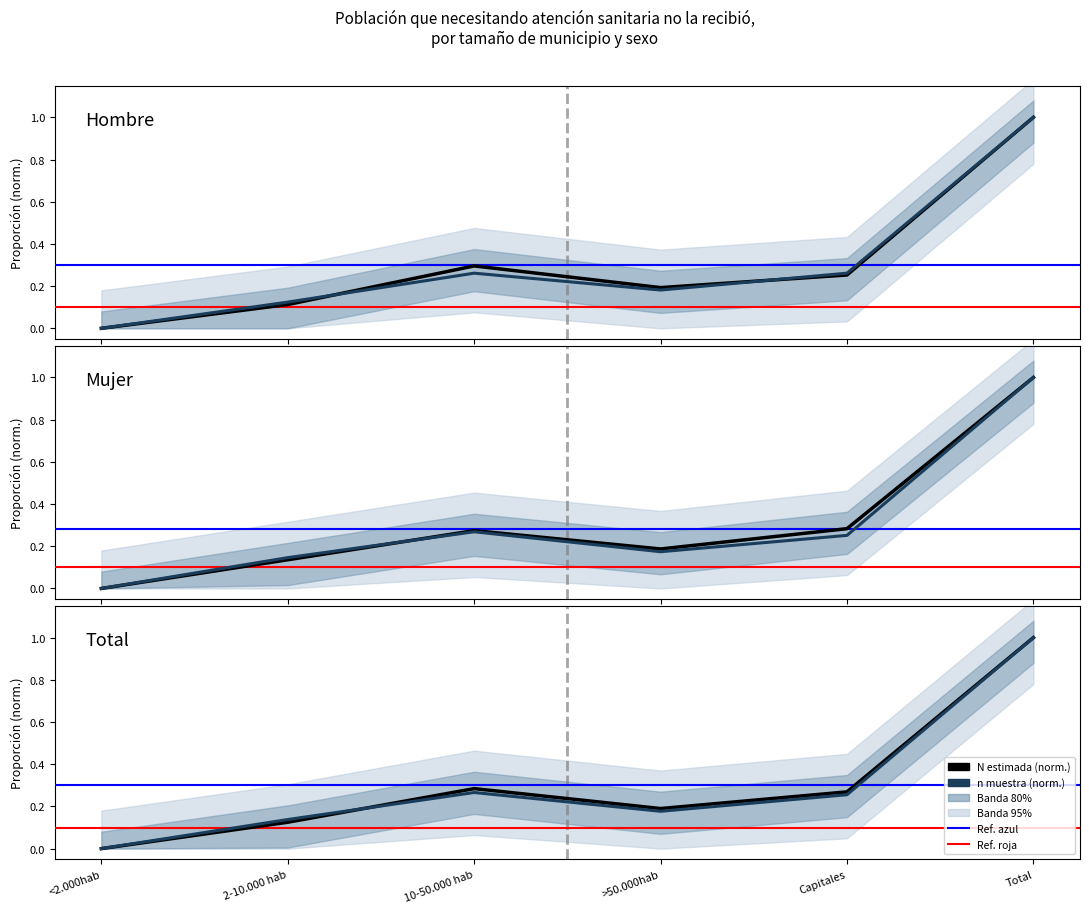

Which series has the largest range (max minus min)?

Hombre N estimada